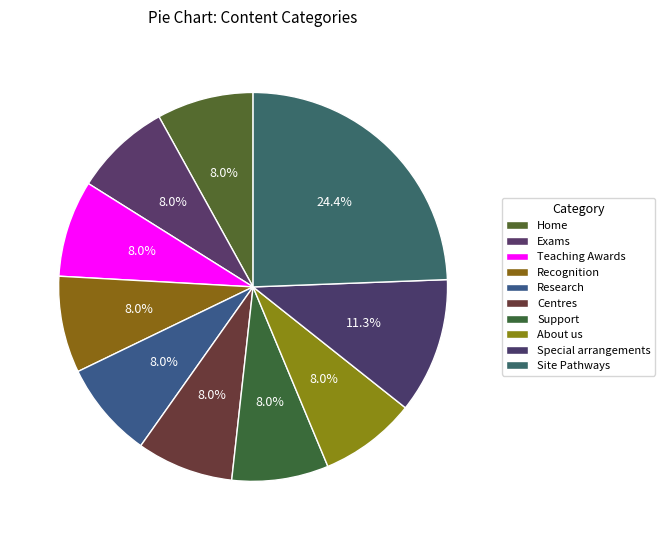

Is Centres the majority of the pie?

No